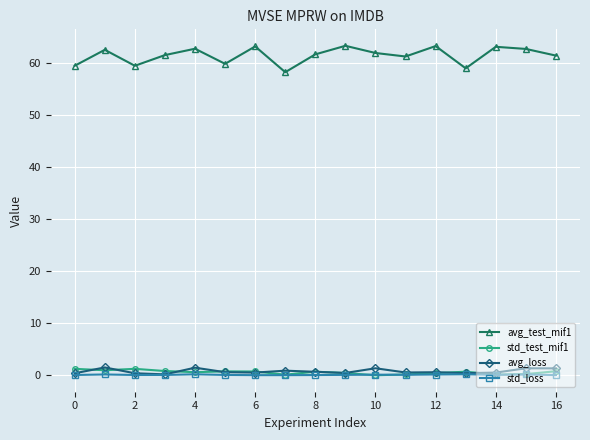

Which series has the largest range (max minus min)?

avg_test_mif1